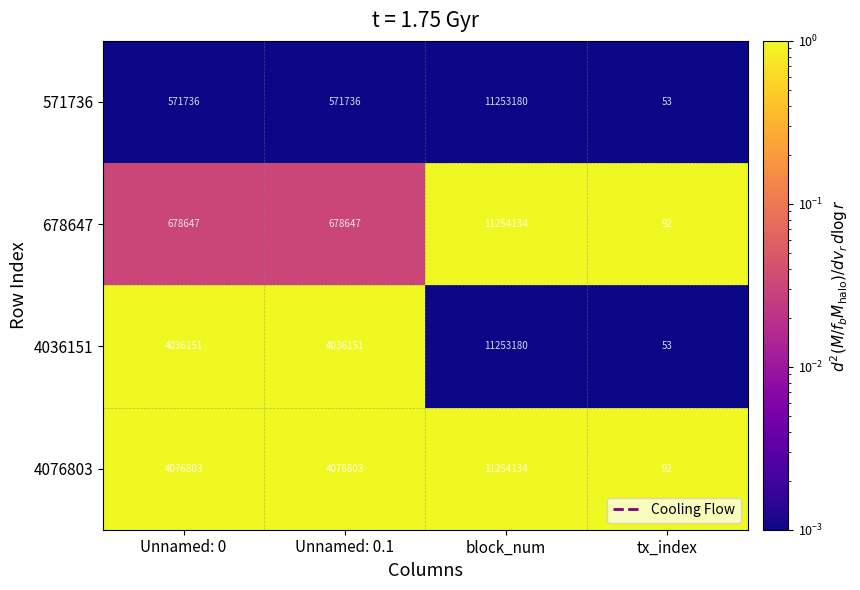

What is the maximum value for 678647?

11254134